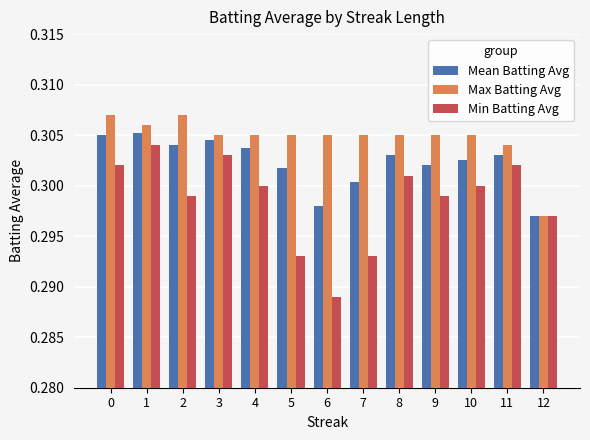

At which label is Max Batting Avg closest to 0?

12